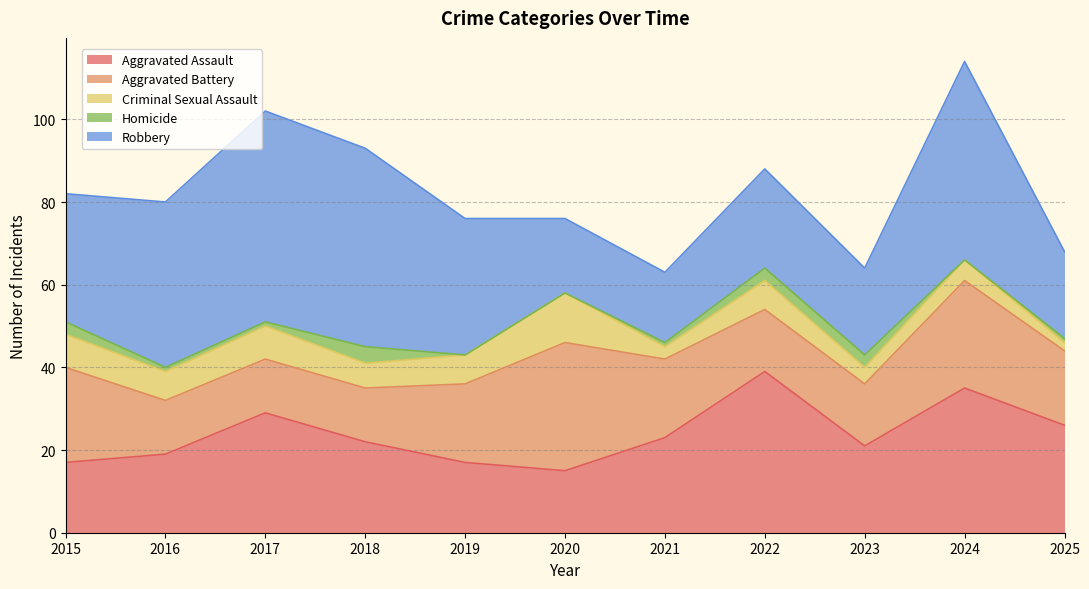

Rank the series by their average value, from highest to lowest.

Robbery, Aggravated Assault, Aggravated Battery, Criminal Sexual Assault, Homicide